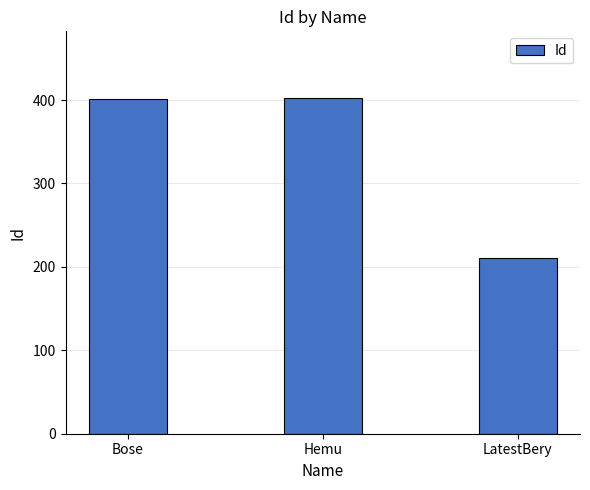

What is the ratio of the value at Hemu to the value at LatestBery?

1.9